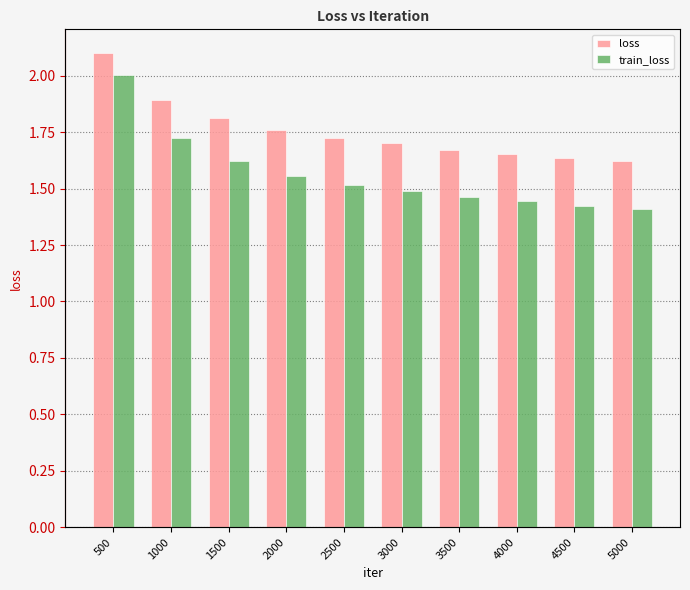

What is the maximum value for train_loss?

2.0